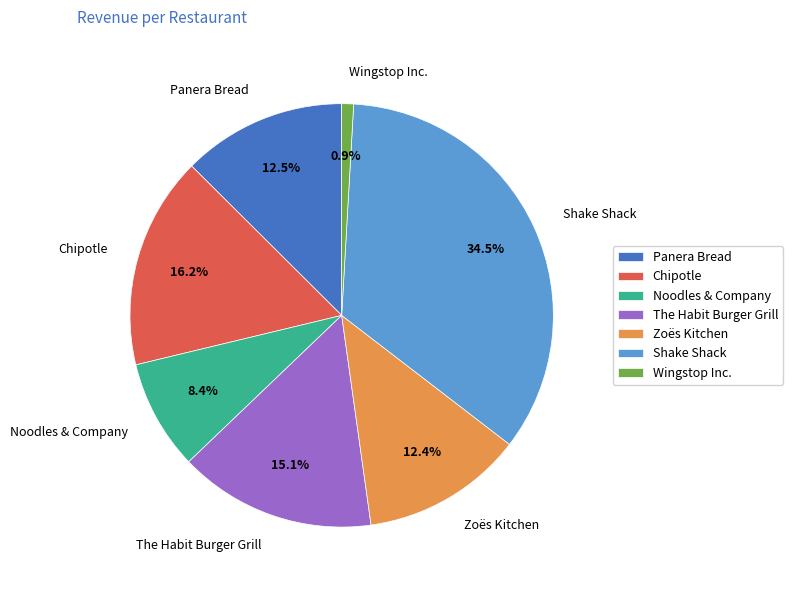

To the nearest percent, what is the average slice percentage?

14%